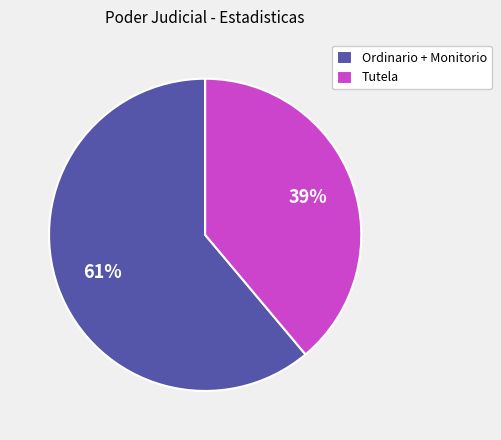

How many slices are in this pie chart?

2